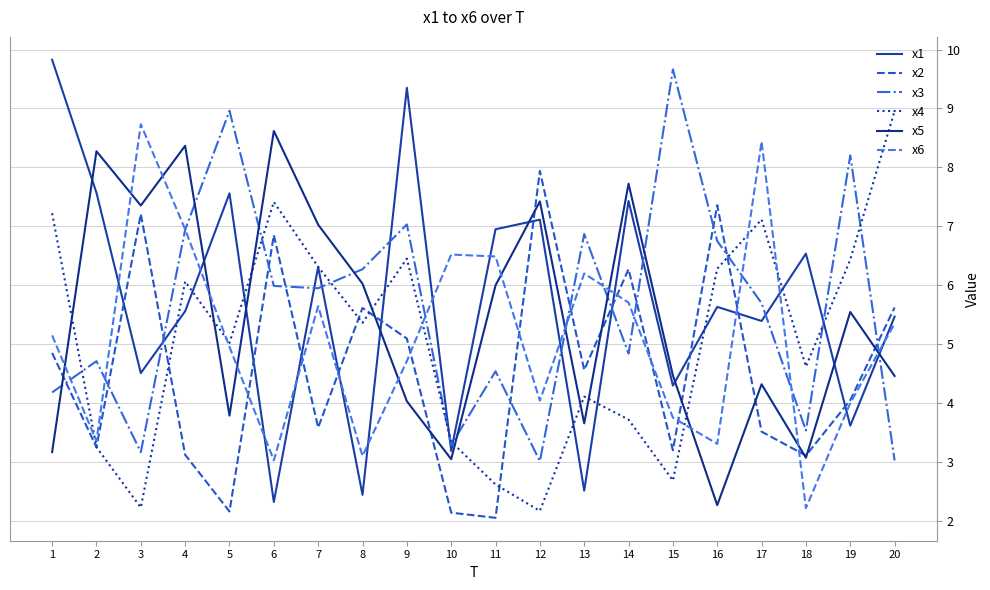

How many interior local peaks does the x3 series have?

7